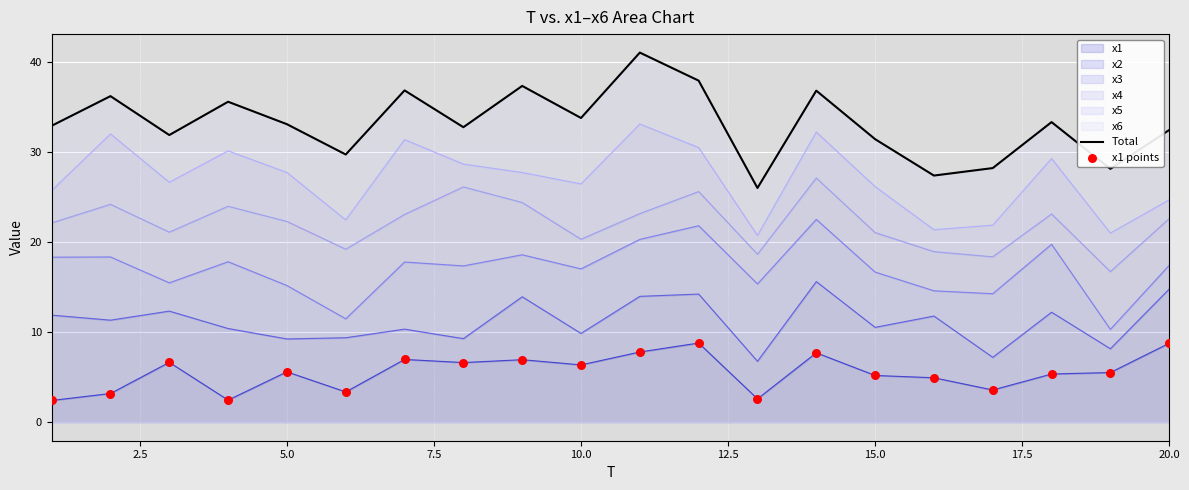

The value of x1 at 10.0 is 3.6. True or false?

False